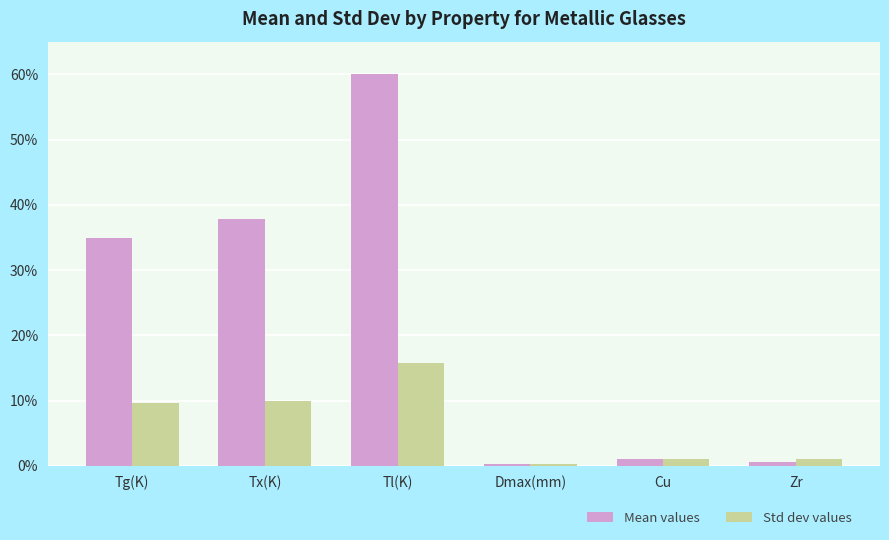

What is the difference between the maximum and second lowest values in the Mean values series?

59.4